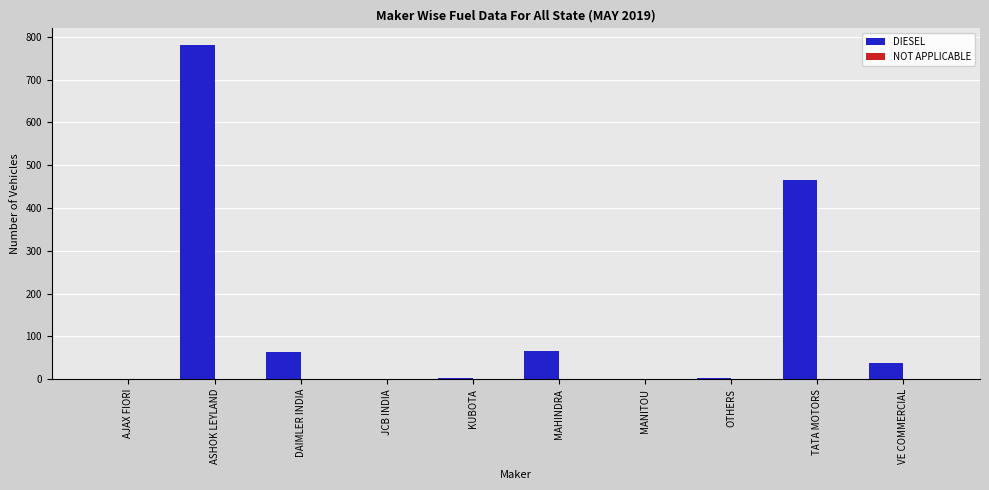

At which label does DIESEL reach its peak?

ASHOK LEYLAND